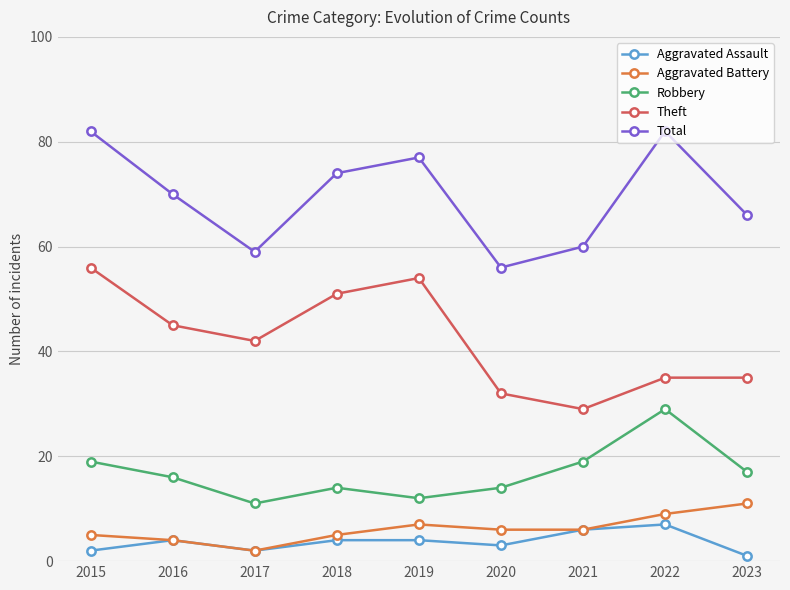

True or false: Aggravated Assault and Robbery intersect in this chart.

False